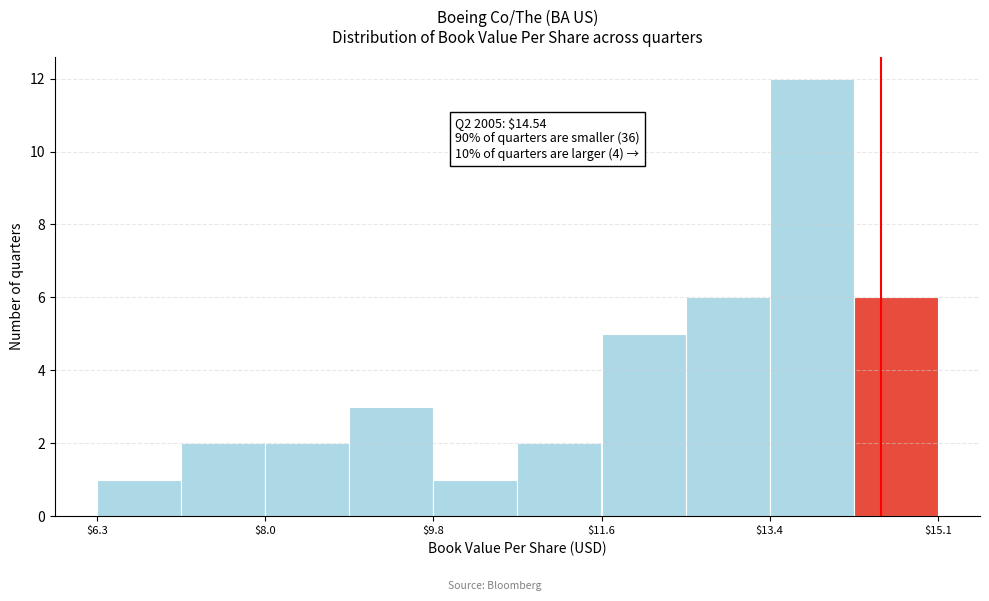

Which range on the x-axis has the tallest bar?

13.4 to 14.2